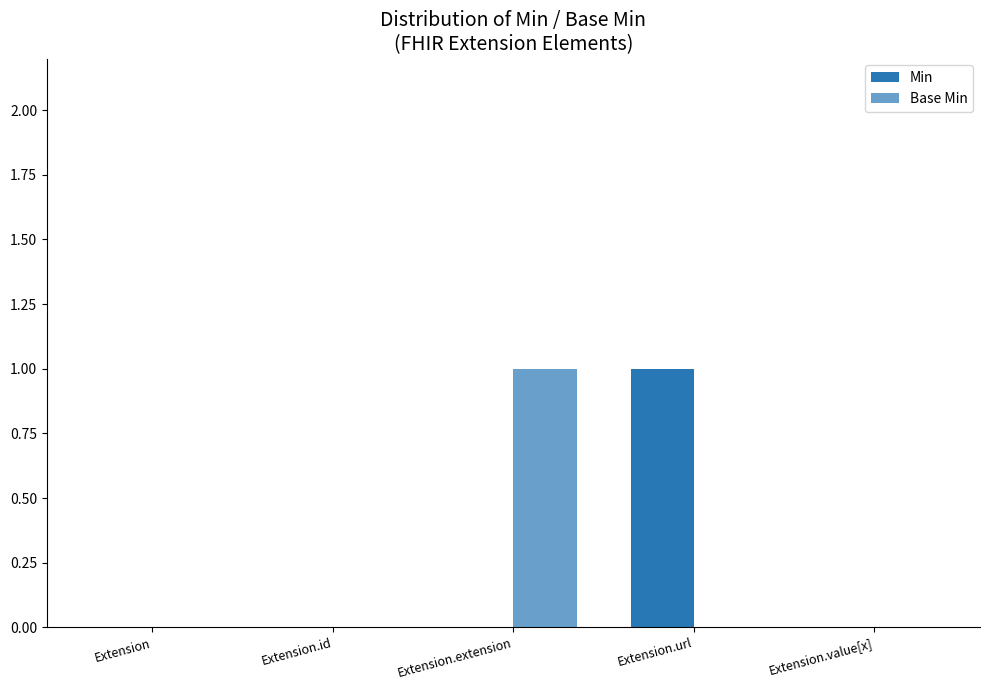

Are the bars horizontal?

No